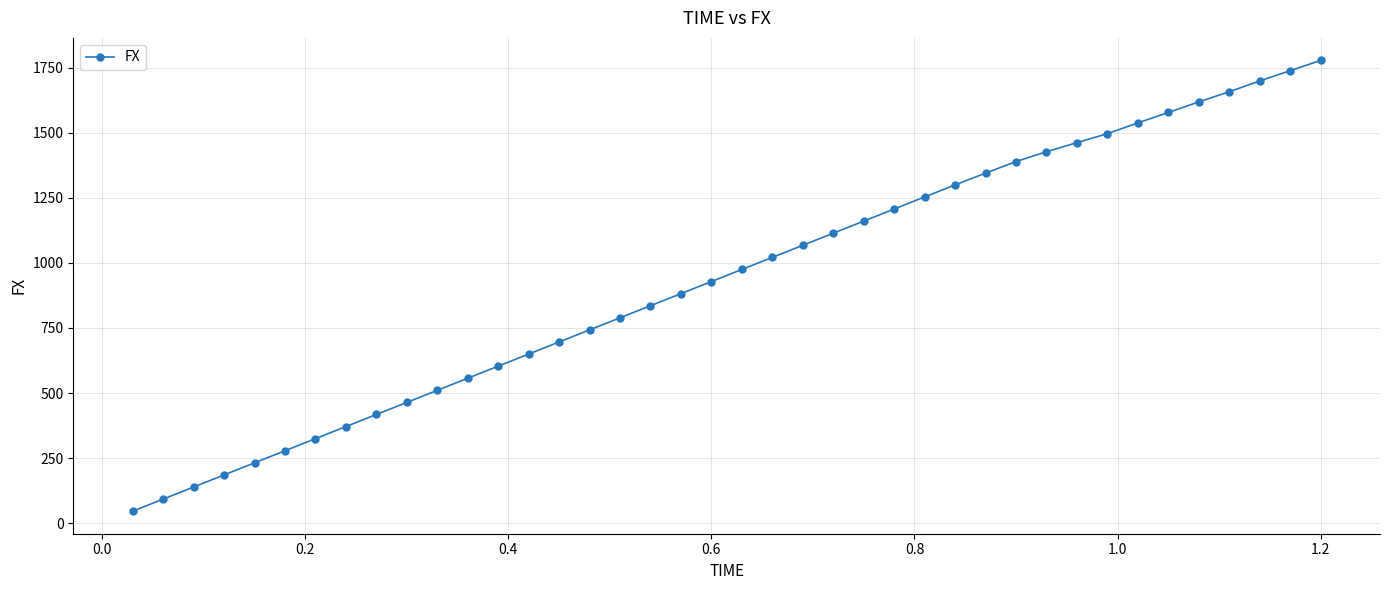

What is the maximum value shown in the chart?

1777.5